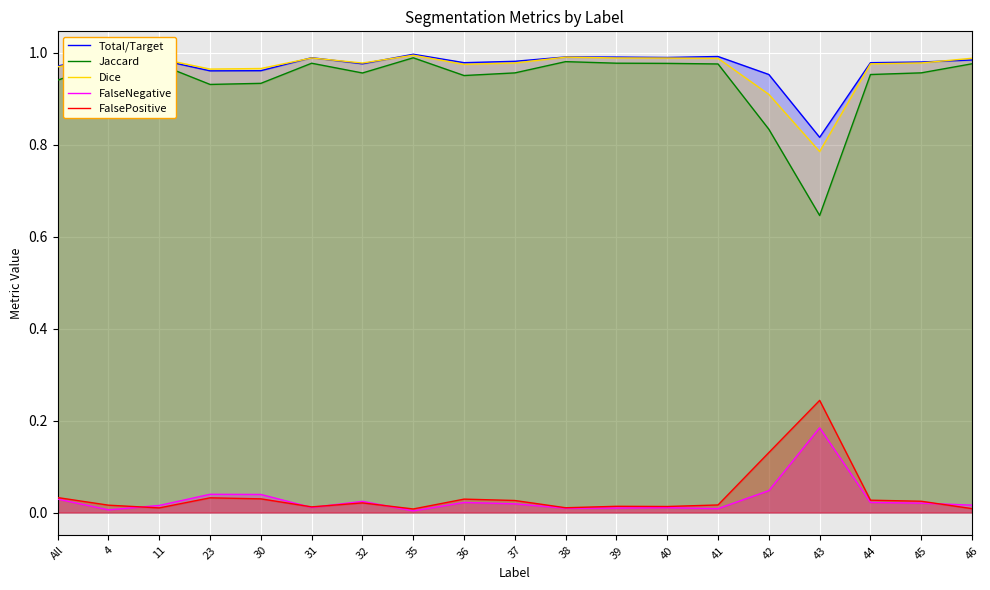

At which category is the sum across all series the highest?

35